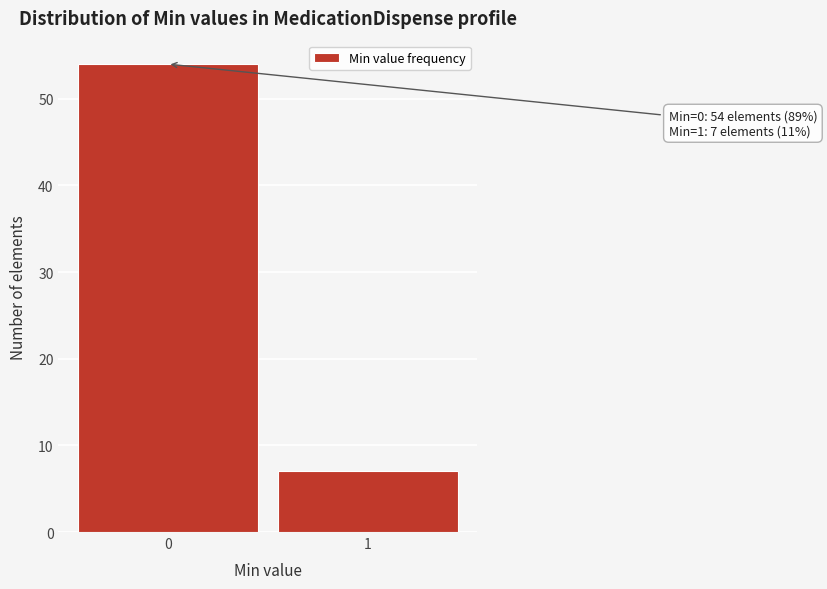

Reading left to right, list all the values displayed in this chart.

54	7